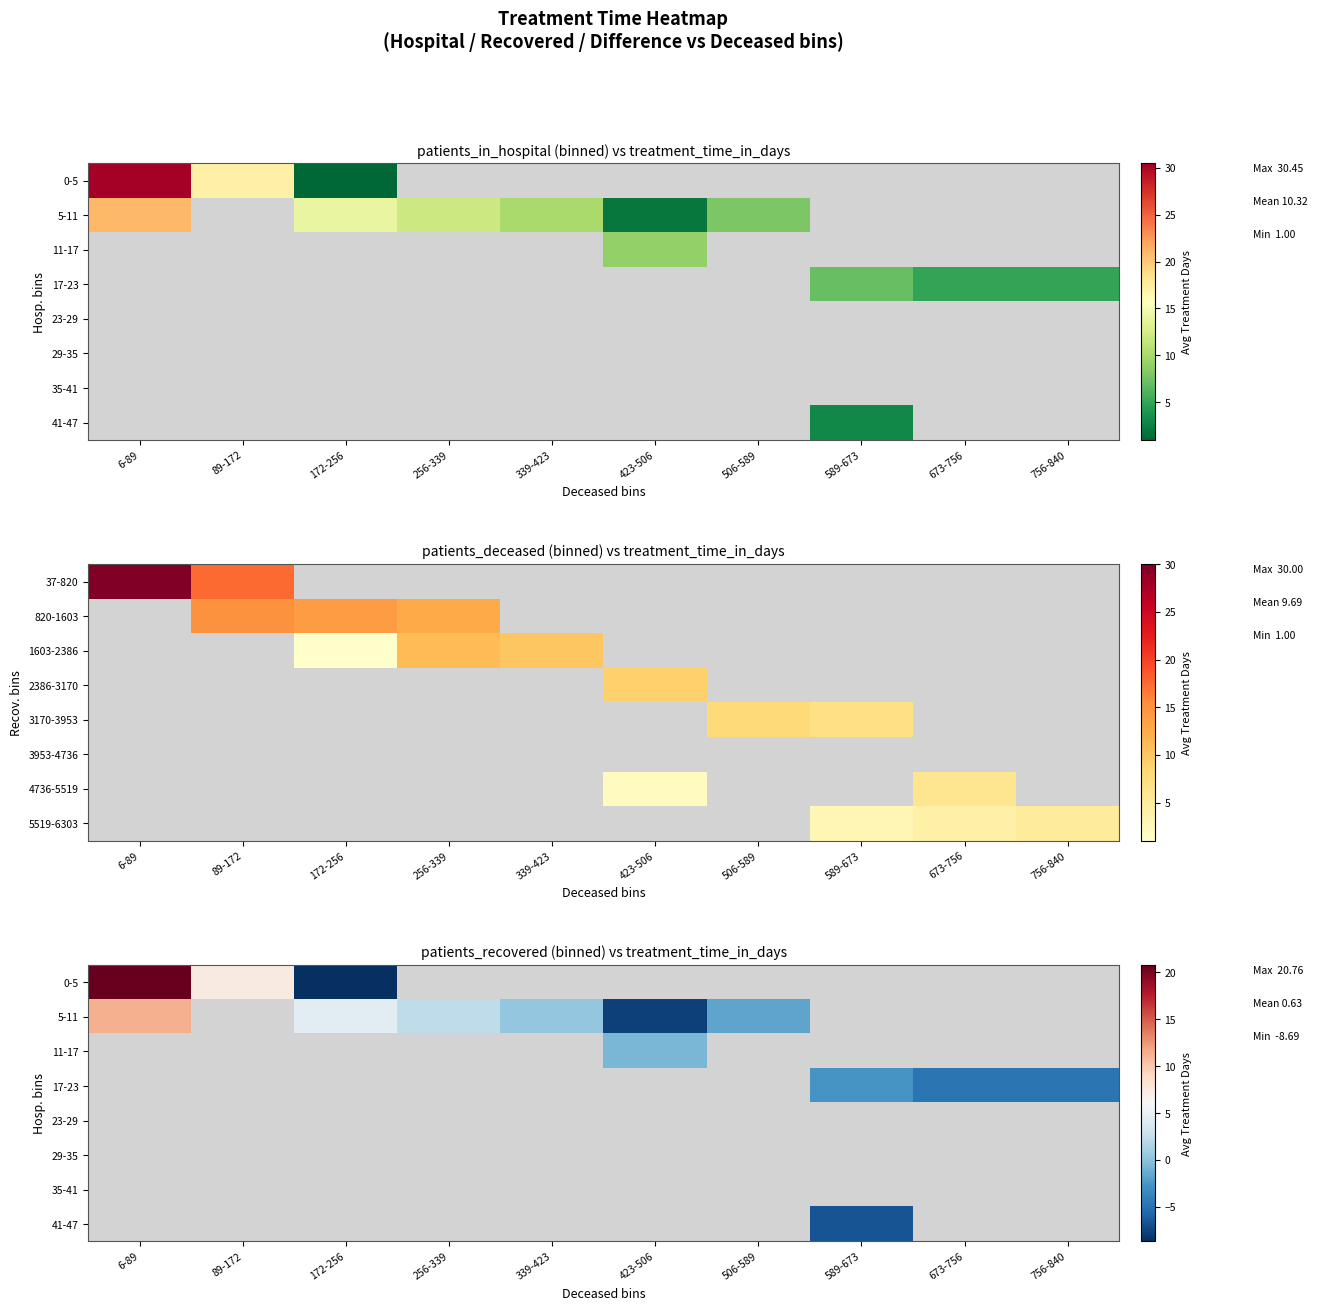

At which category does the chart reach its peak across all series?

6-89